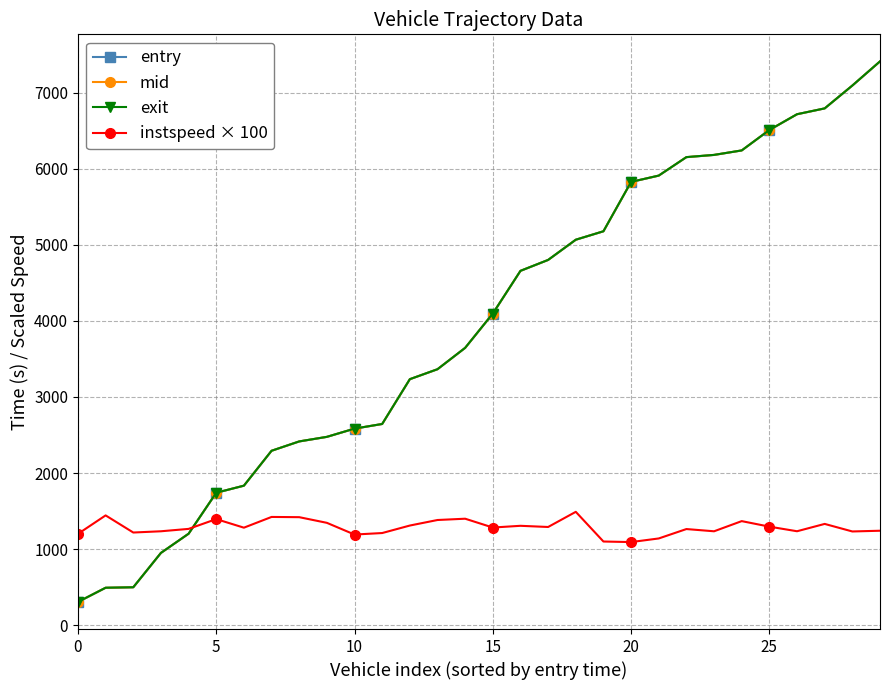

What is the value of the entry point at the 8th from the left?

2291.8